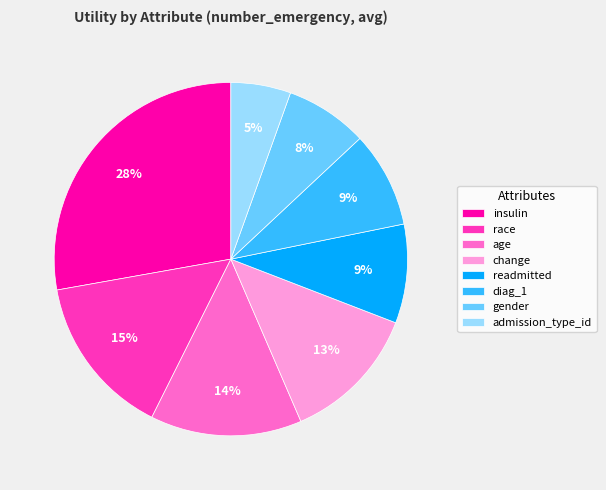

Combined, do readmitted and diag_1 account for over 50%?

No